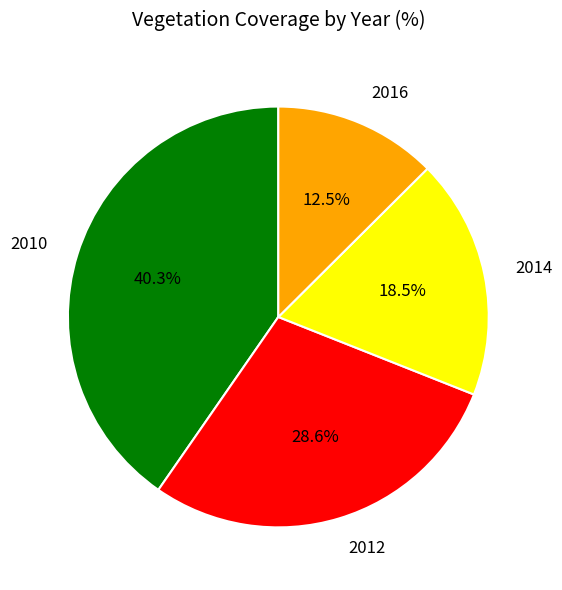

Is there a majority slice in this chart?

No